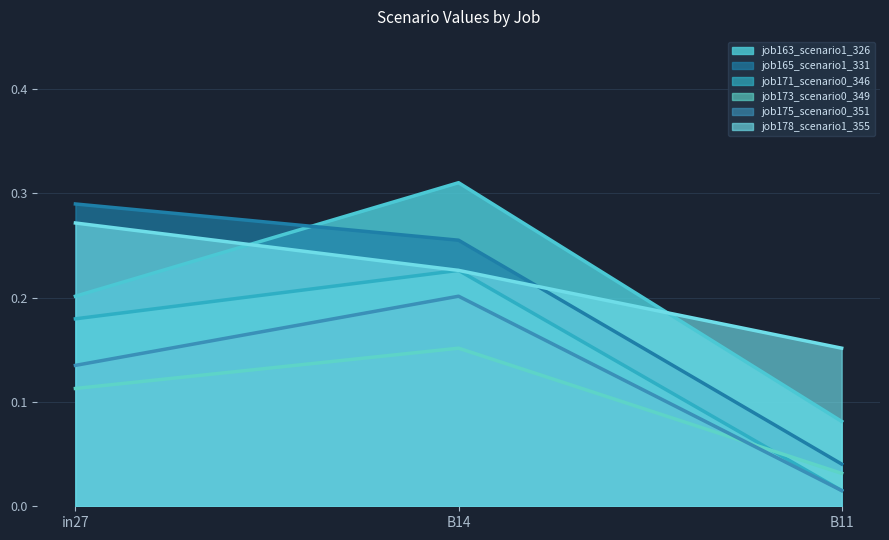

At which category is the sum across all series the highest?

B14